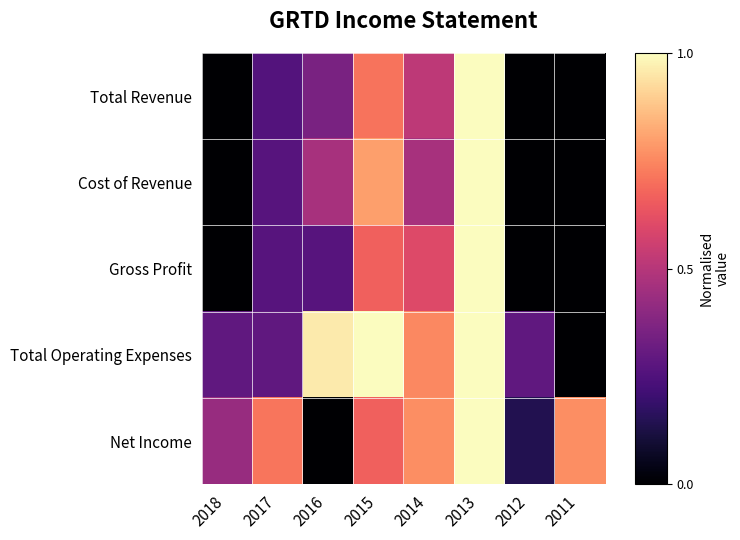

Which series has the widest spread of values?

Total Revenue